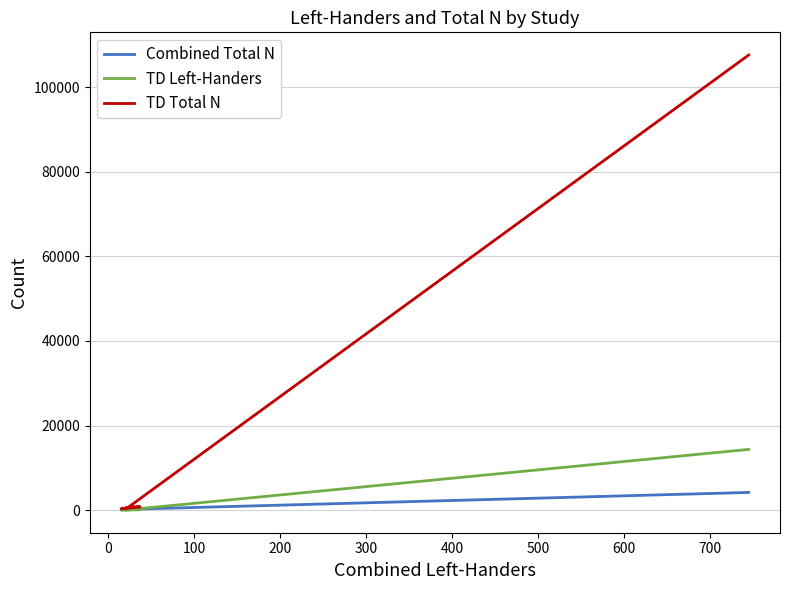

Where does the Combined Total N series first go above 177?

100